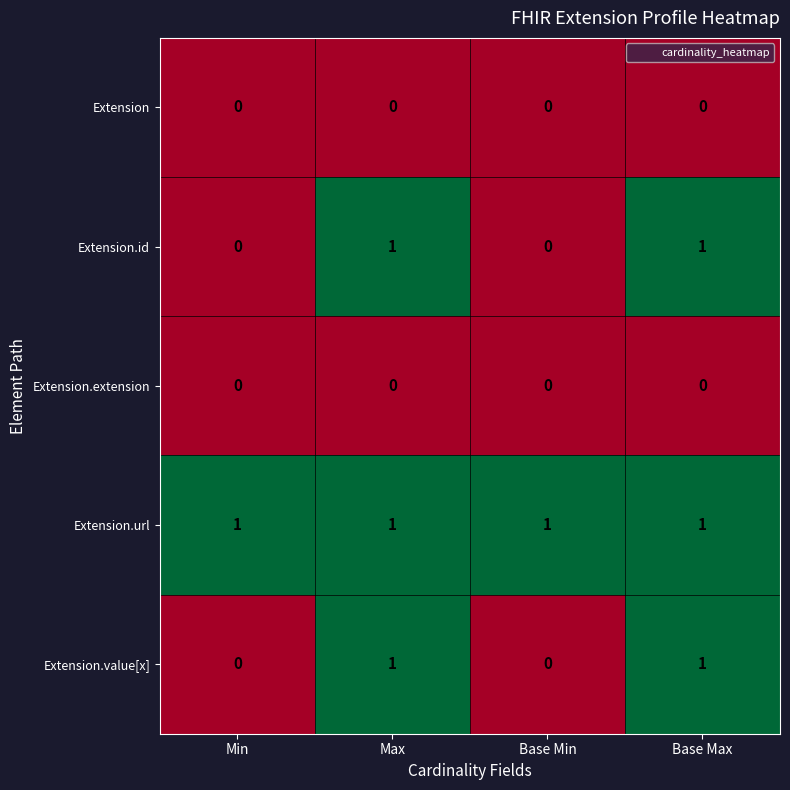

At how many categories does at least one series exceed 0?

4